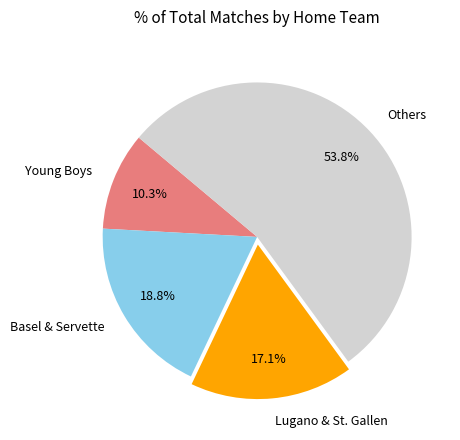

Combined, do Lugano & St. Gallen and Basel & Servette account for over 50%?

No